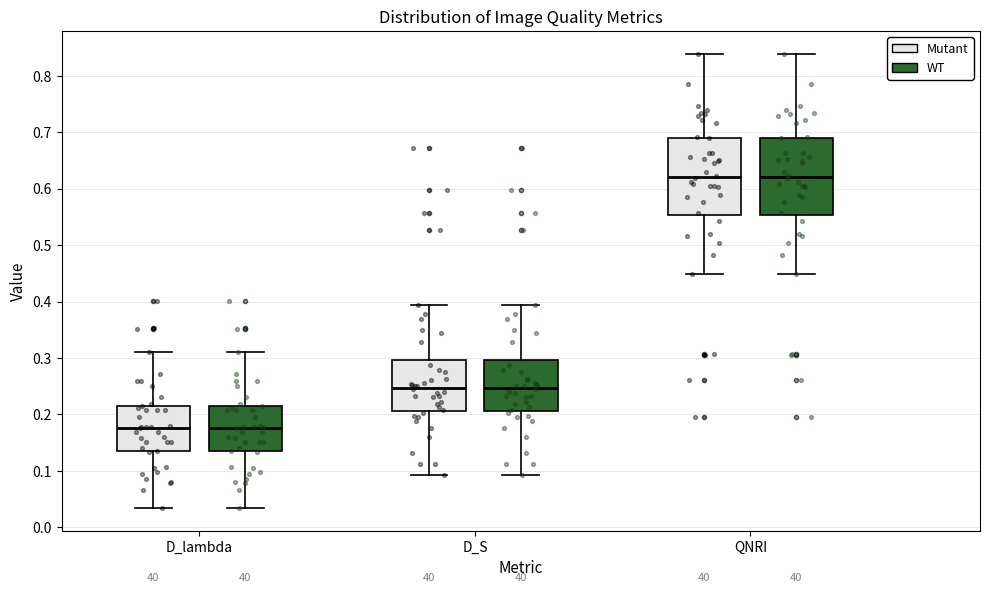

Where does the lower whisker of the box for QNRI (WT) end on the y-axis? The values are not printed on the chart, so give them approximately, as read against the axis.

0.45